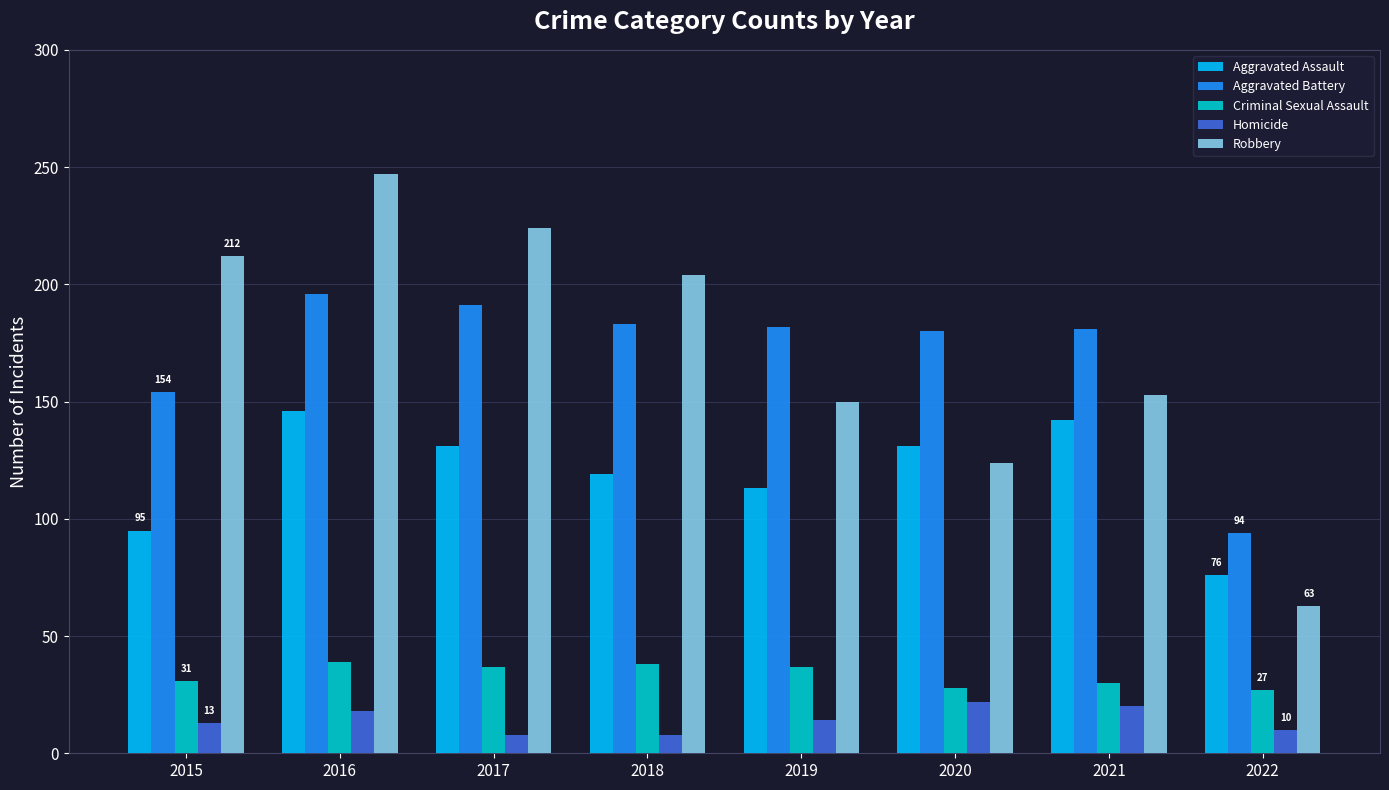

Is it true that Aggravated Battery equals 180 at 2020?

True